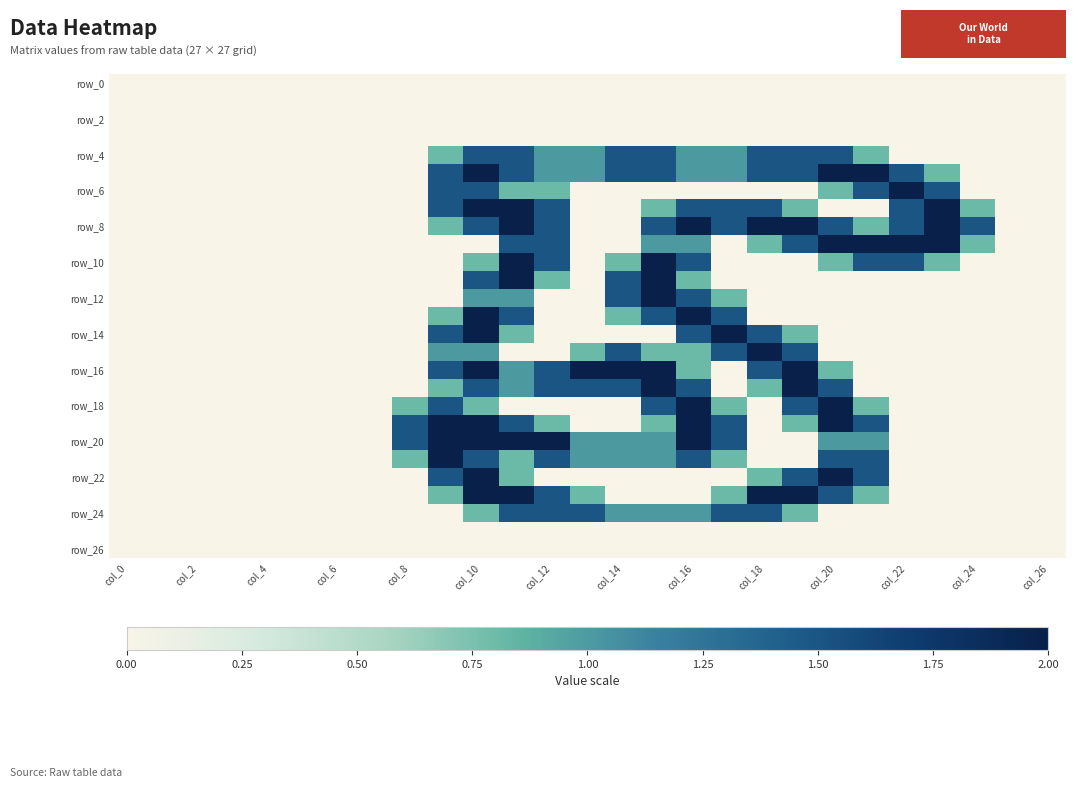

What is the greatest value displayed?

2.0